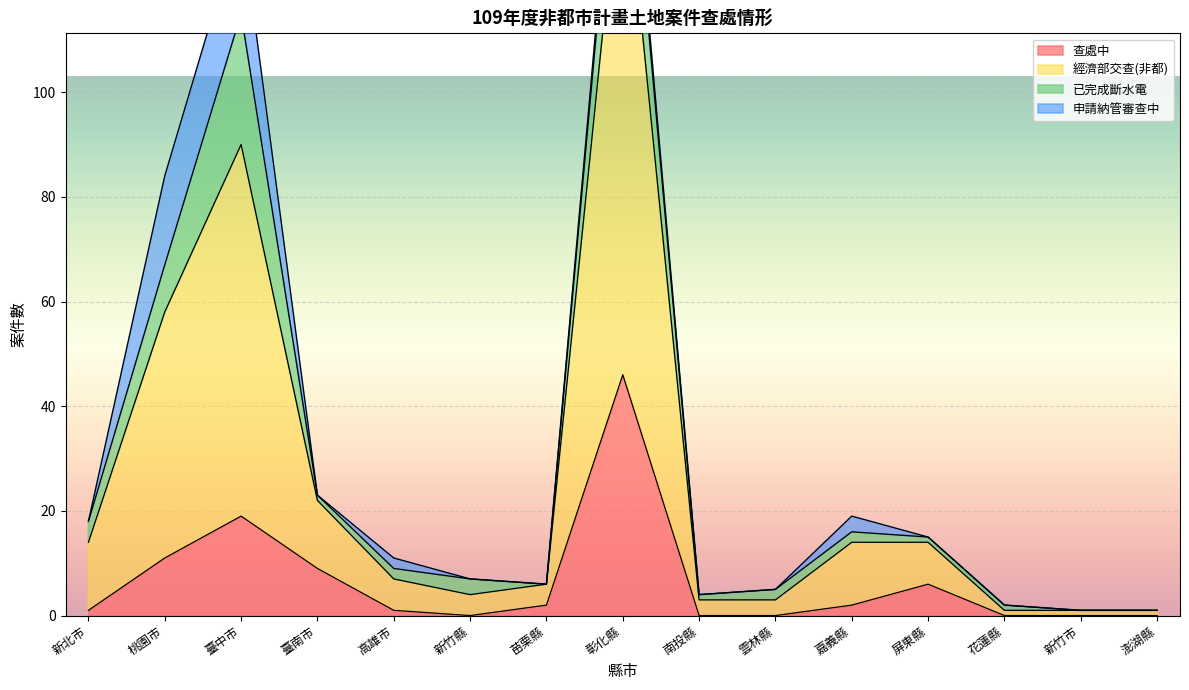

Which series has the largest range (max minus min)?

經濟部交查(非都)